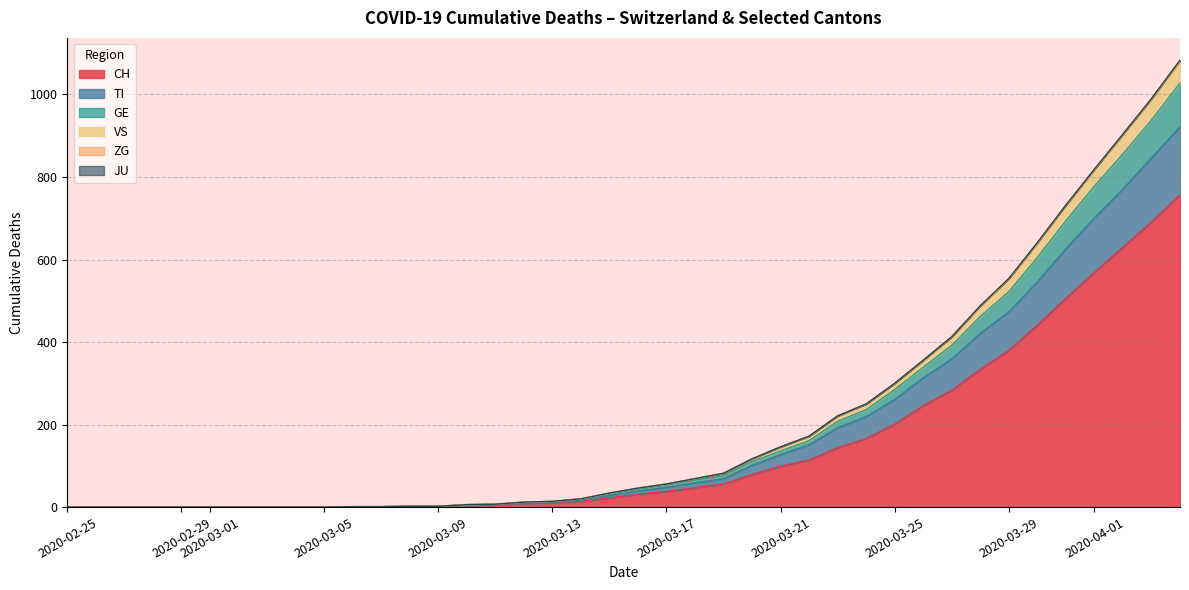

Rank the series by their maximum value, from highest to lowest.

CH, TI, GE, VS, ZG, JU